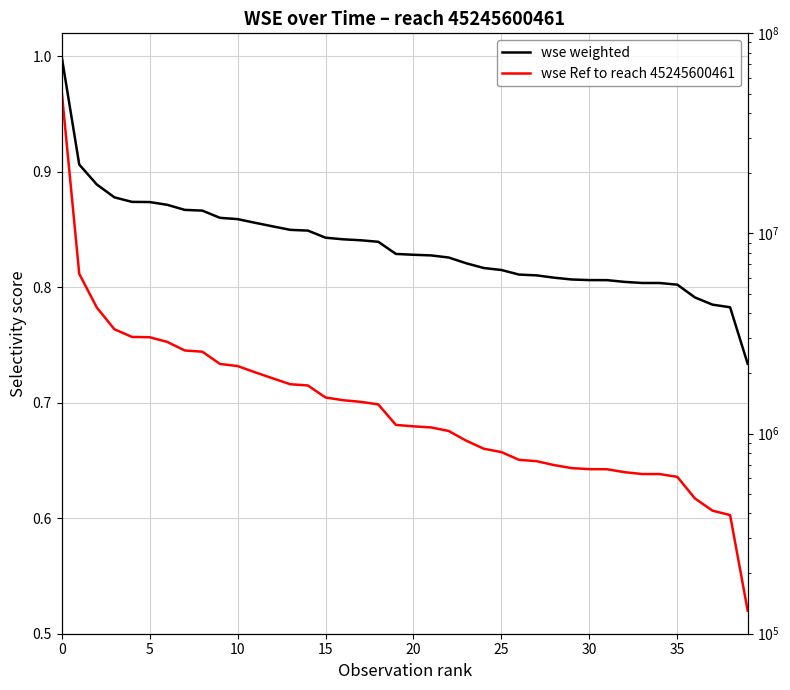

How many lines are shown in the chart?

2